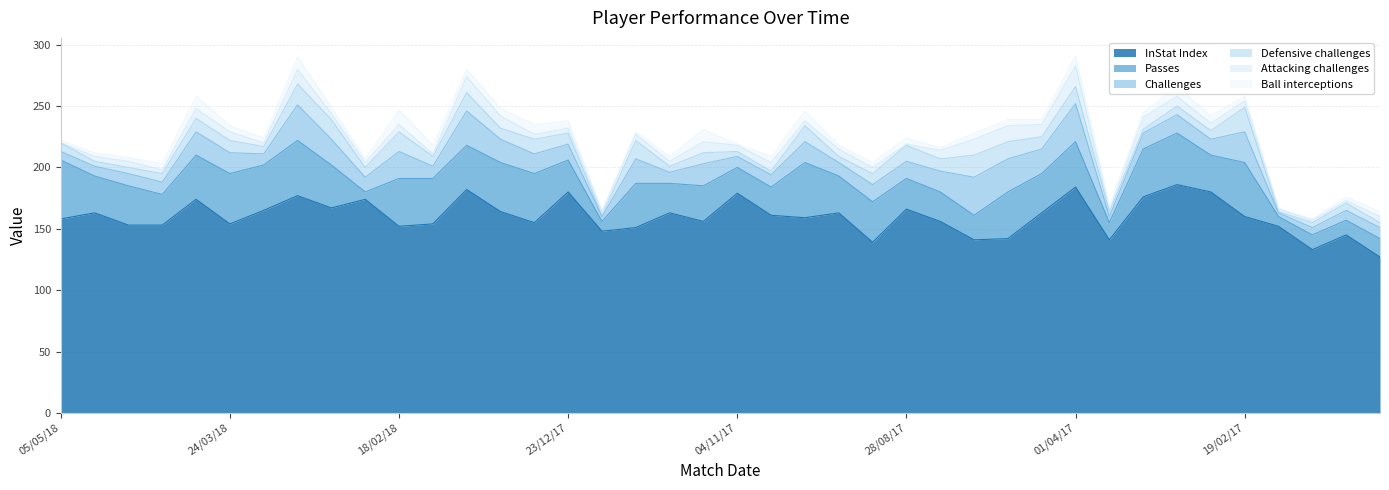

Where does the InStat Index series first go above 160?

28/04/18